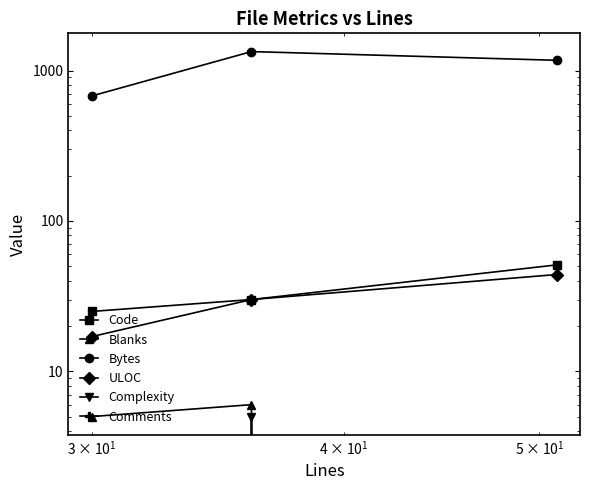

What are all the series names shown in the legend?

Code, Blanks, Bytes, ULOC, Complexity, Comments